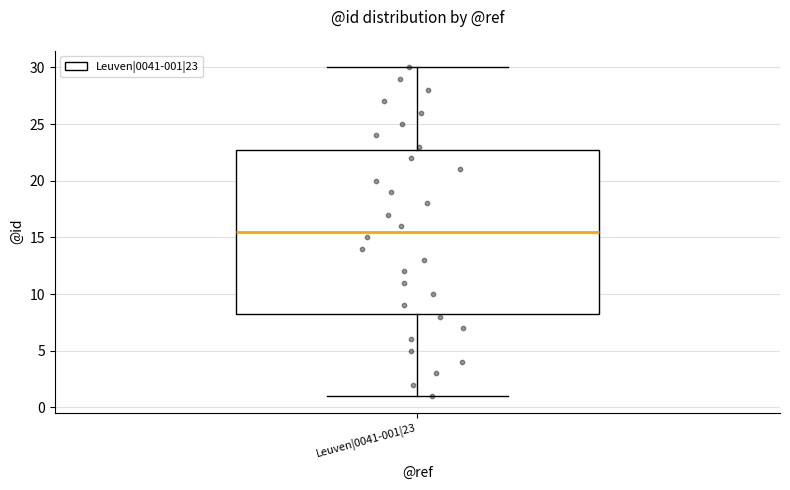

Read this box plot against the y-axis: the position of the median line, the range covered by the box, and the ends of both whiskers. The values are not printed on the chart, so give them approximately, as read against the axis.

median 15.5, box 8.5 to 23.0, whiskers 1.0 to 30.0